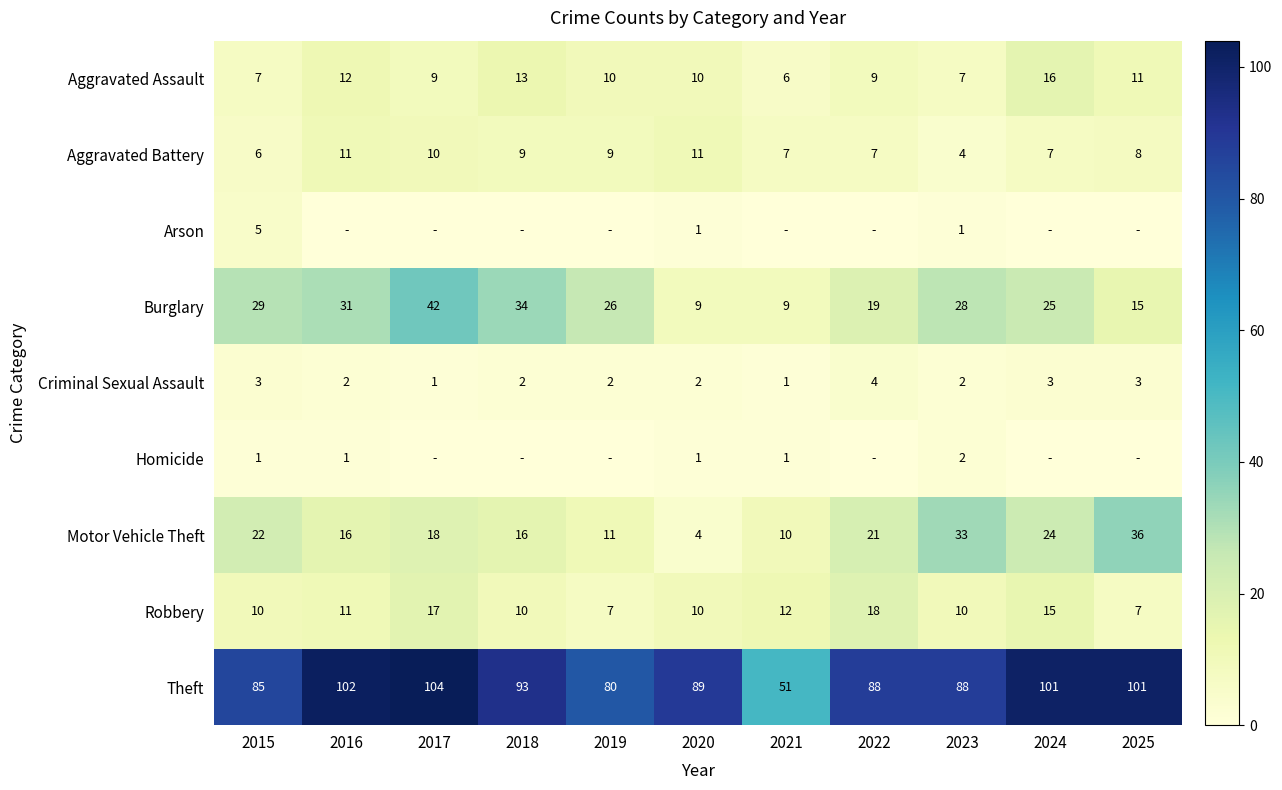

What is the sum of all Burglary values?

267